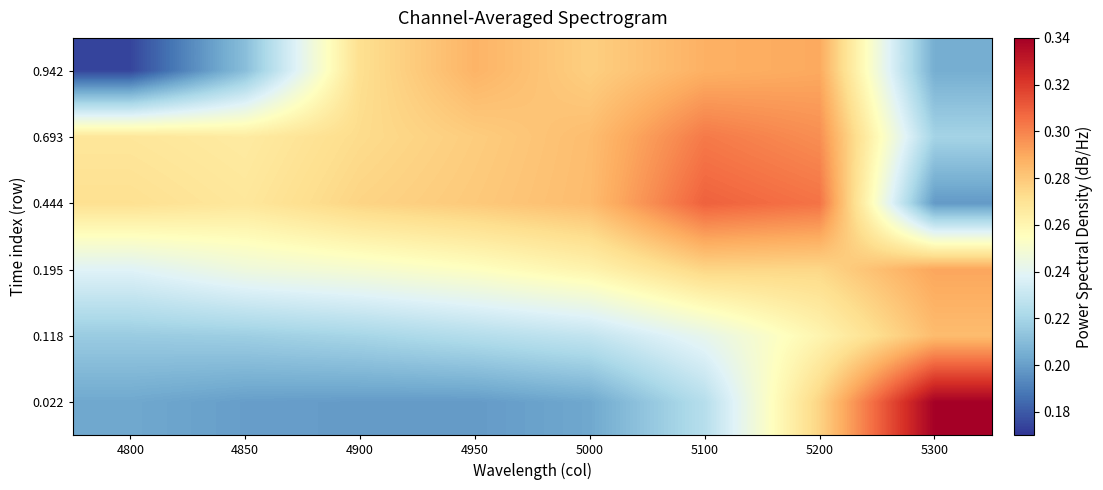

At which category is the sum across all series the highest?

5200